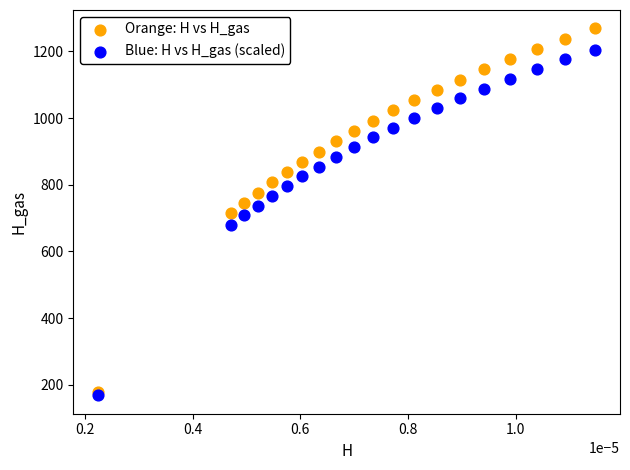

What are all the series names shown in the legend?

Orange: H vs H_gas, Blue: H vs H_gas (scaled)